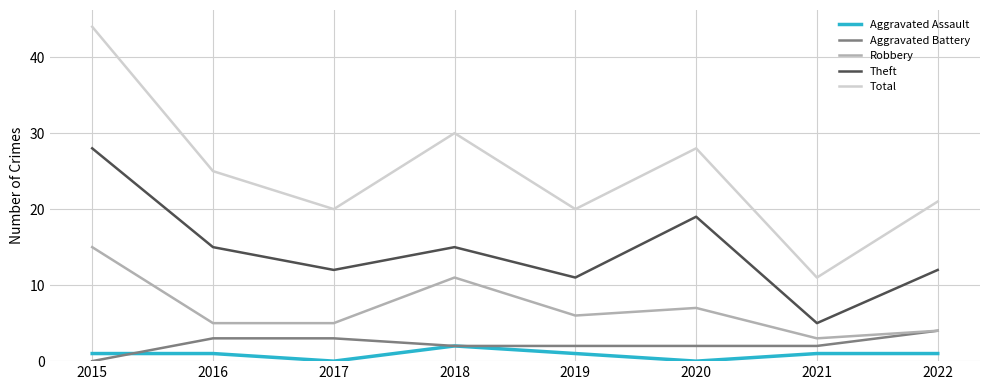

Count the Aggravated Battery values in the range 2 to 3.

6